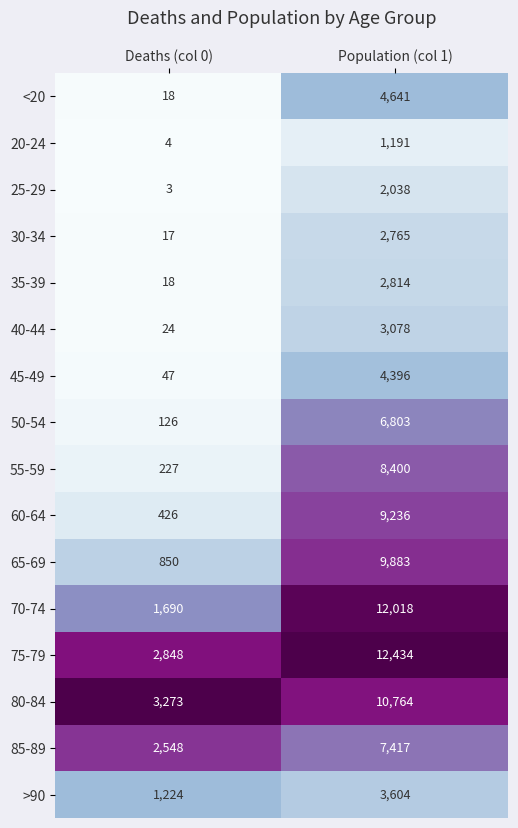

Which category has the lowest value across all series?

Deaths (col 0)